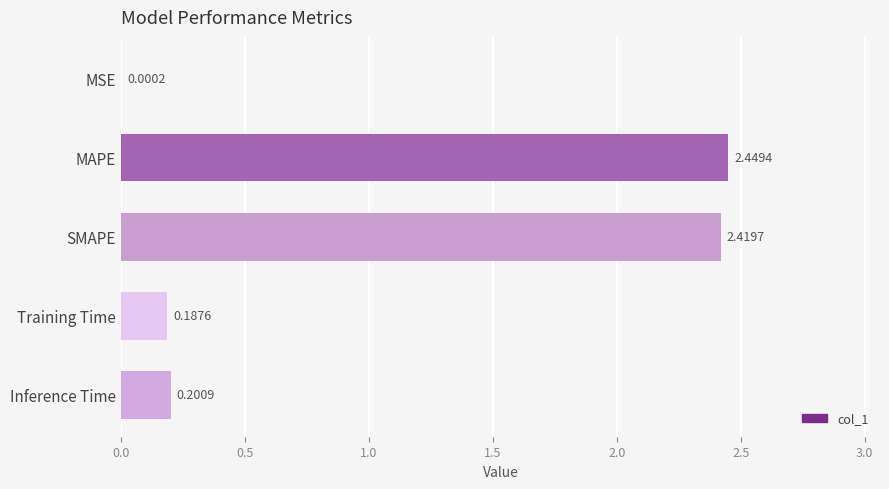

What is the sum of all values?

5.3